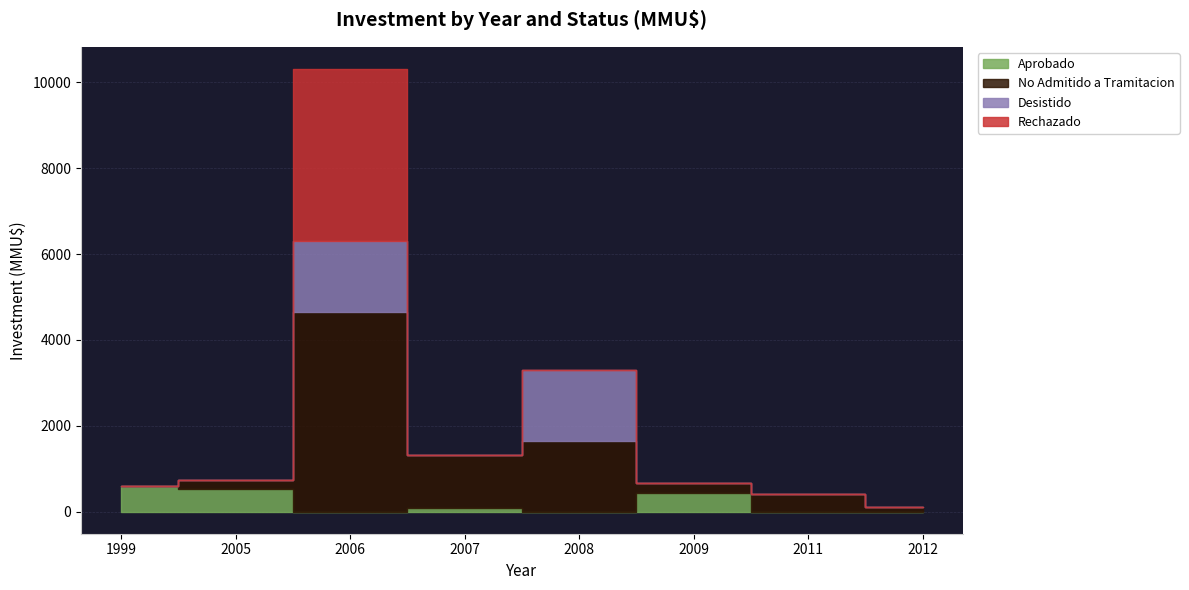

What is the sum of the Aprobado values at 2005 and 2007?

611